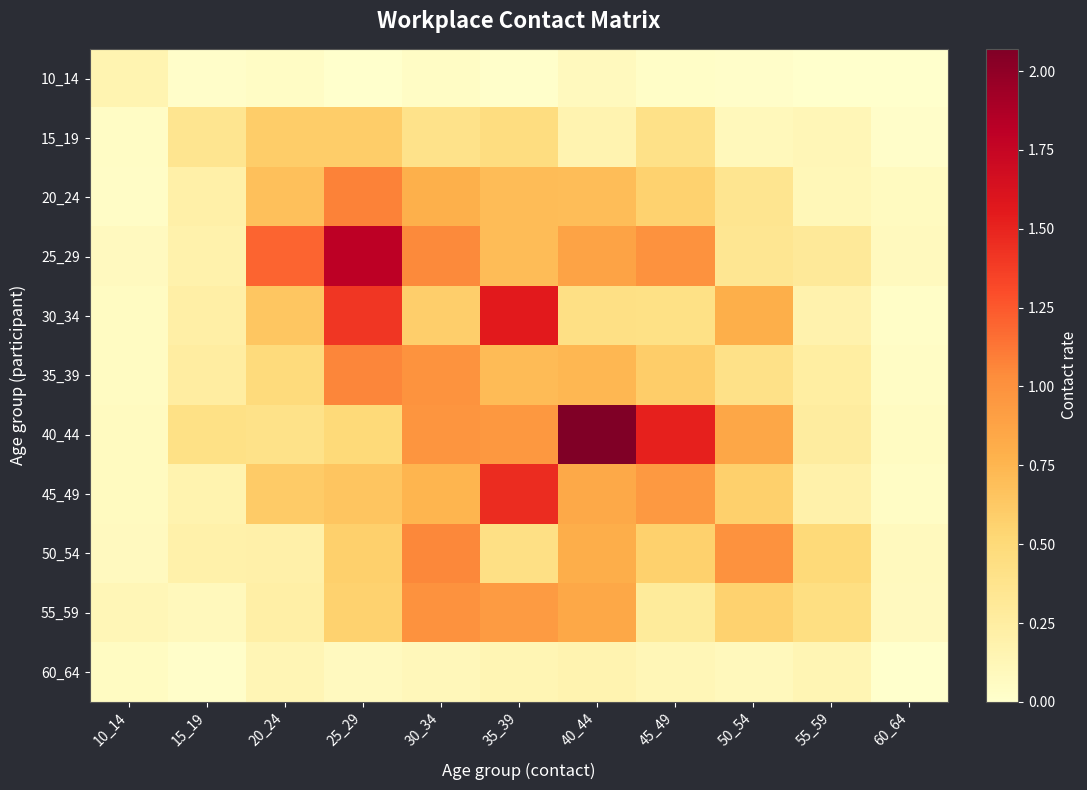

Reading left to right, transcribe all the data shown in this chart.

10_14: 10_14=0.2	15_19=0.0	20_24=0.0	25_29=0.0	30_34=0.0	35_39=0.0	40_44=0.1	45_49=0.0	50_54=0.0	55_59=0.0	60_64=0.0
15_19: 10_14=0.0	15_19=0.4	20_24=0.6	25_29=0.6	30_34=0.4	35_39=0.5	40_44=0.2	45_49=0.4	50_54=0.1	55_59=0.1	60_64=0.0
20_24: 10_14=0.0	15_19=0.2	20_24=0.7	25_29=1.1	30_34=0.8	35_39=0.7	40_44=0.7	45_49=0.6	50_54=0.4	55_59=0.1	60_64=0.1
25_29: 10_14=0.1	15_19=0.2	20_24=1.2	25_29=1.8	30_34=1.1	35_39=0.7	40_44=0.9	45_49=1.0	50_54=0.3	55_59=0.3	60_64=0.1
30_34: 10_14=0.1	15_19=0.2	20_24=0.6	25_29=1.4	30_34=0.6	35_39=1.6	40_44=0.4	45_49=0.4	50_54=0.8	55_59=0.2	60_64=0.0
35_39: 10_14=0.1	15_19=0.3	20_24=0.5	25_29=1.1	30_34=1.0	35_39=0.7	40_44=0.7	45_49=0.6	50_54=0.4	55_59=0.2	60_64=0.0
40_44: 10_14=0.1	15_19=0.4	20_24=0.4	25_29=0.5	30_34=1.0	35_39=1.0	40_44=2.1	45_49=1.5	50_54=0.8	55_59=0.3	60_64=0.1
45_49: 10_14=0.1	15_19=0.2	20_24=0.6	25_29=0.7	30_34=0.8	35_39=1.5	40_44=0.8	45_49=1.0	50_54=0.6	55_59=0.2	60_64=0.0
50_54: 10_14=0.1	15_19=0.2	20_24=0.2	25_29=0.6	30_34=1.1	35_39=0.4	40_44=0.8	45_49=0.6	50_54=1.0	55_59=0.5	60_64=0.1
55_59: 10_14=0.1	15_19=0.1	20_24=0.2	25_29=0.6	30_34=1.0	35_39=0.9	40_44=0.8	45_49=0.3	50_54=0.6	55_59=0.4	60_64=0.1
60_64: 10_14=0.1	15_19=0.0	20_24=0.1	25_29=0.1	30_34=0.1	35_39=0.1	40_44=0.2	45_49=0.1	50_54=0.1	55_59=0.1	60_64=0.0